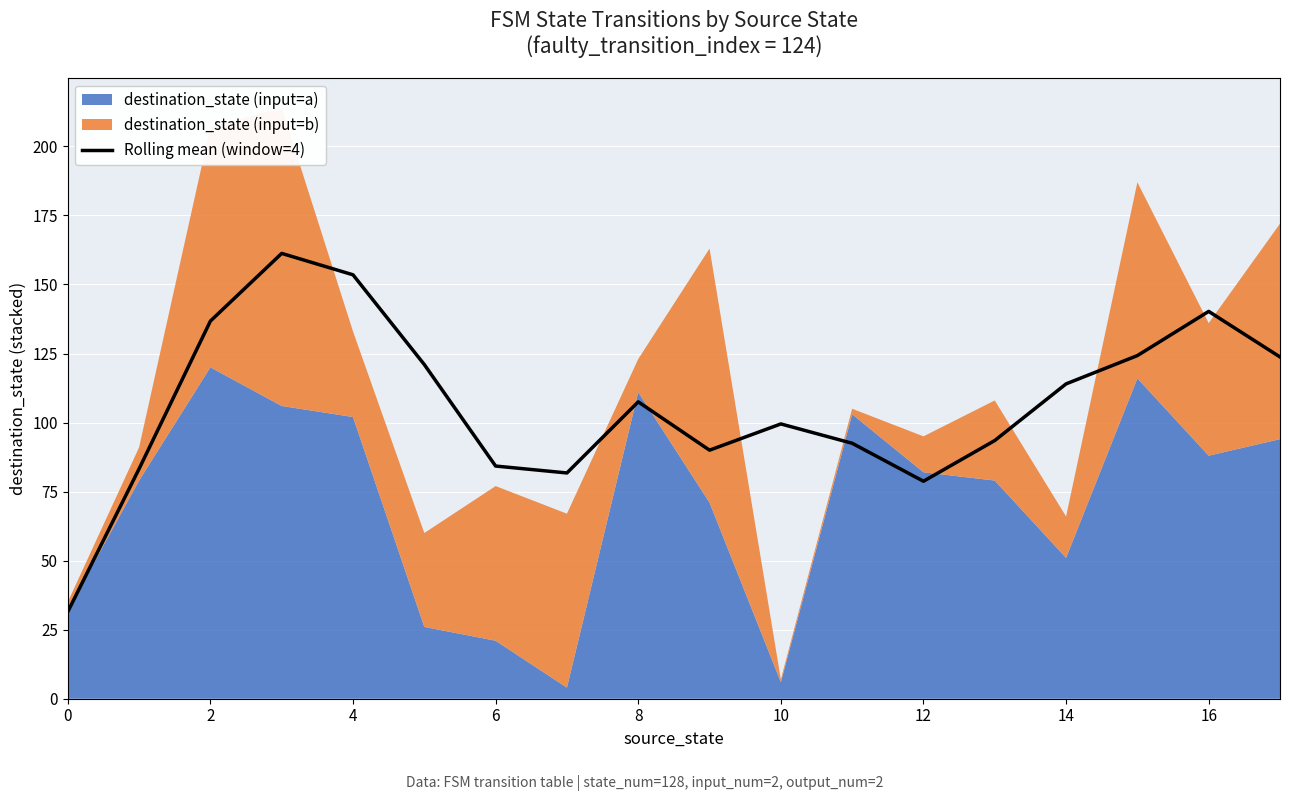

Is it true that Rolling mean (window=4) equals 140.2 at 16?

True